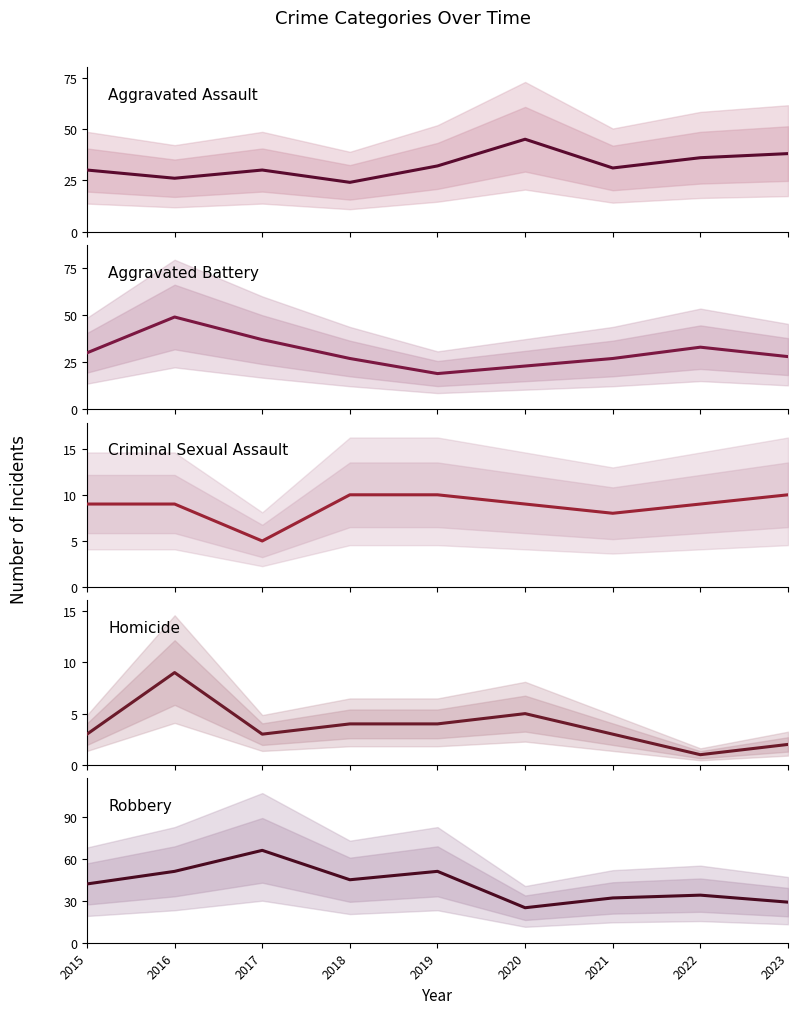

How many Criminal Sexual Assault values are between 9 and 10?

7